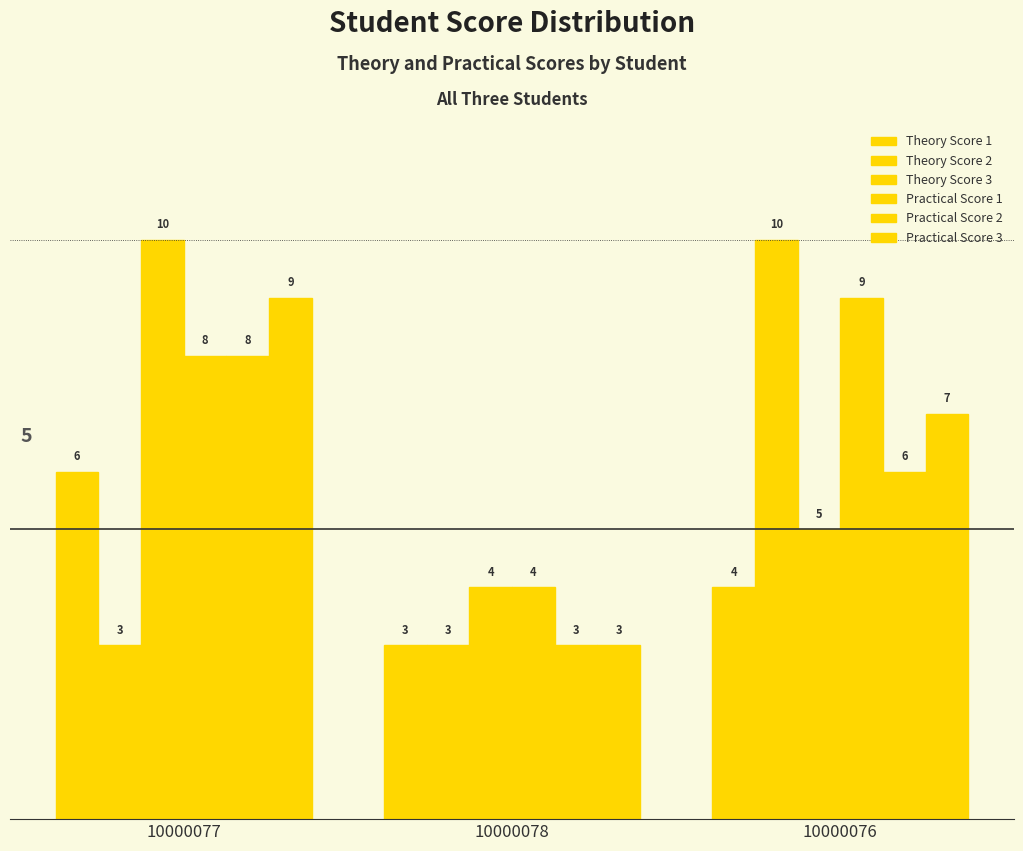

At which label is Theory Score 1 closest to 4?

10000076